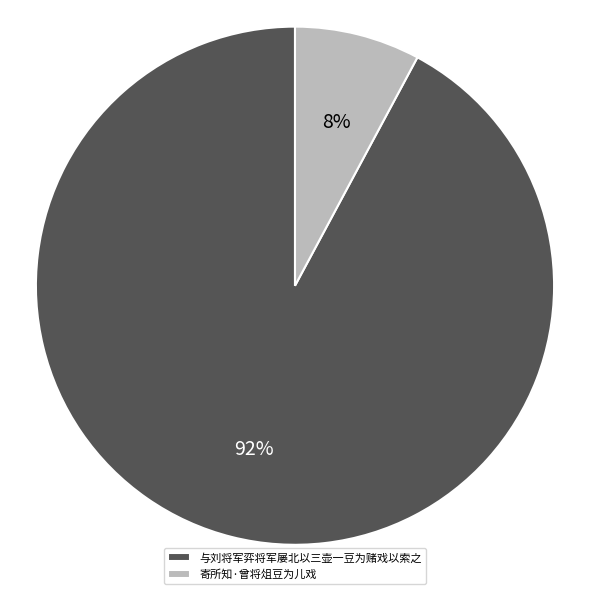

Is it true that 与刘将军弈将军屡北以三壶一豆为赌戏以索之 is 79% of the pie?

False